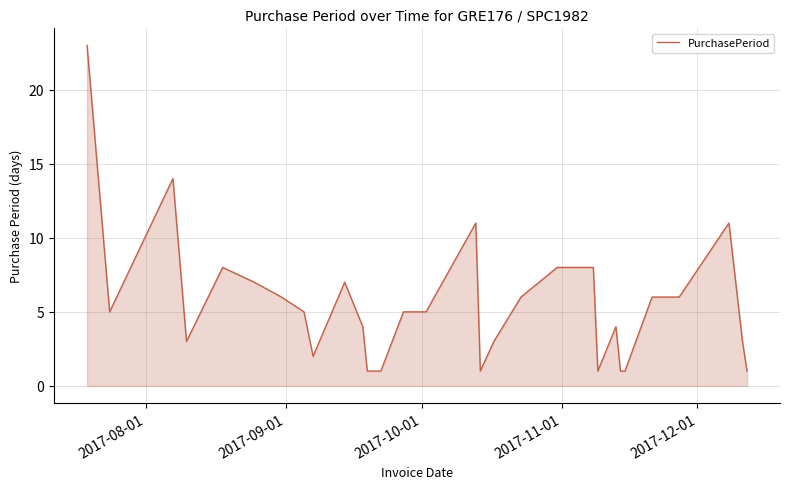

What is the maximum value shown in the chart?

23